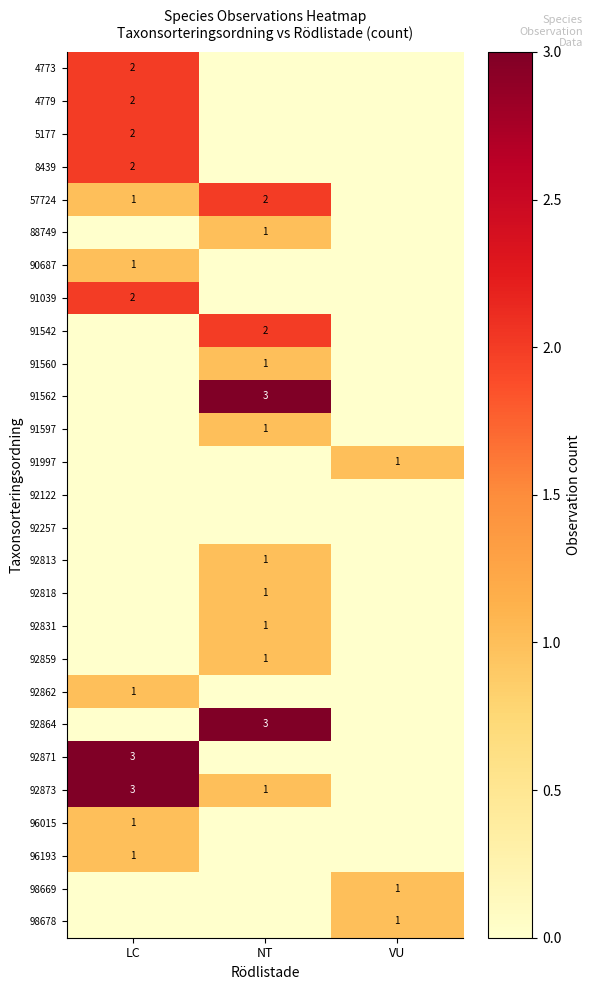

Is it true that 91997 equals 1 at VU?

True